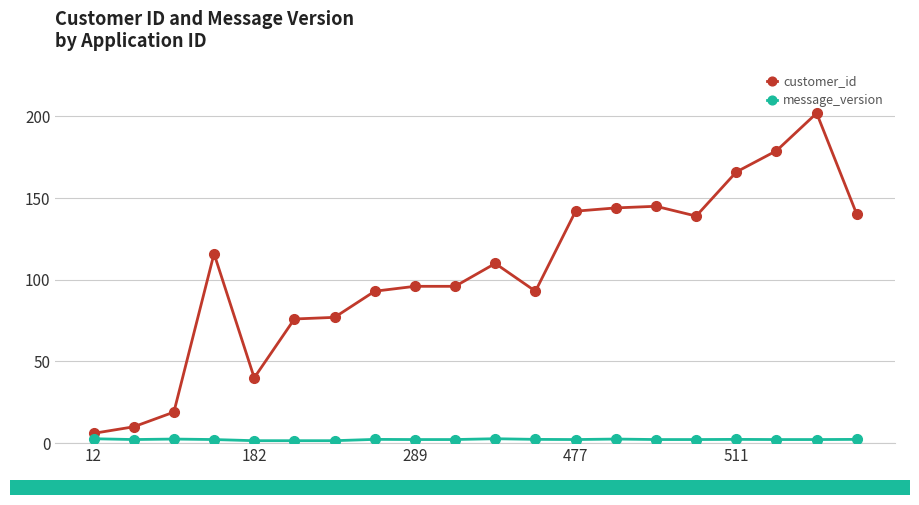

What is the difference between the second highest and second lowest values in the customer_id series?

169.0